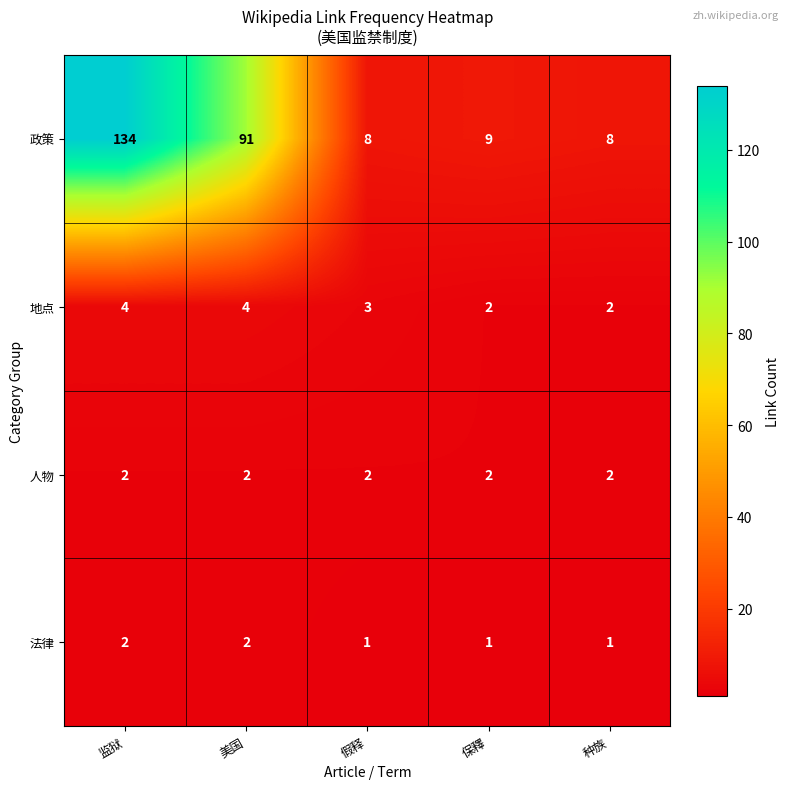

The value of 人物 at 监狱 is 2. True or false?

True